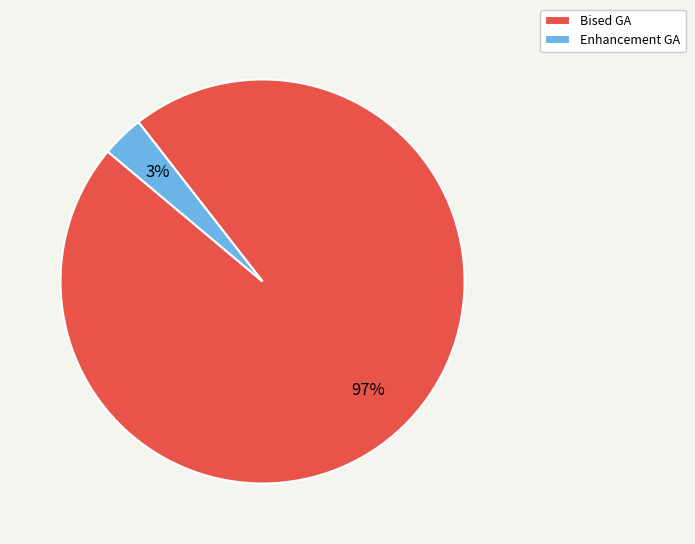

Is it true that Bised GA is 90% of the pie?

False